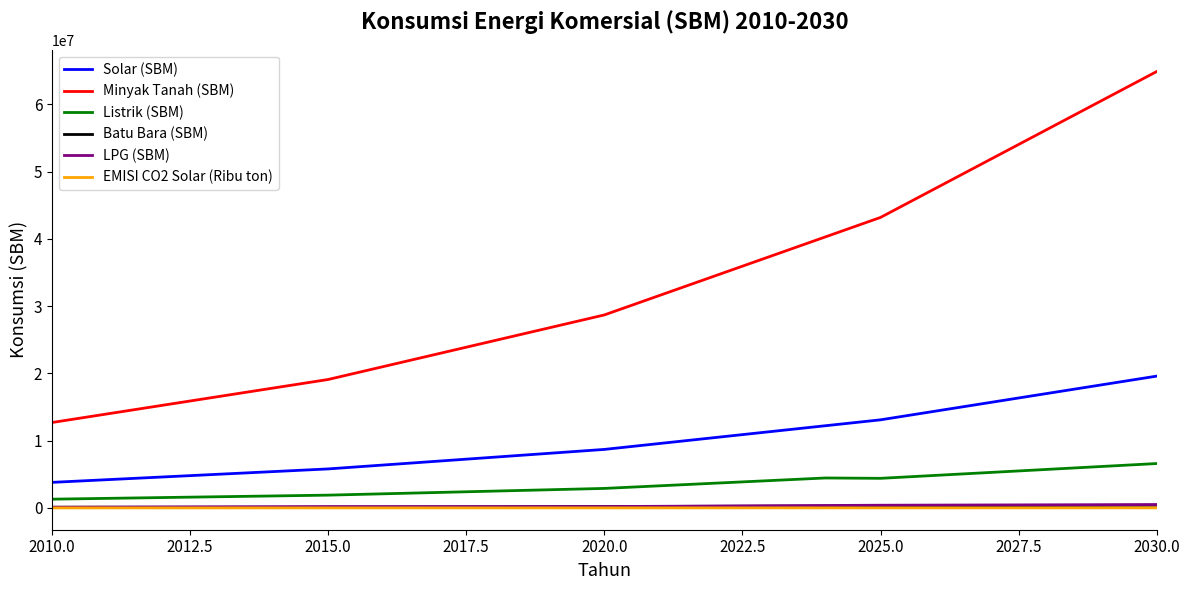

What is the maximum value shown in the chart?

64900000.0